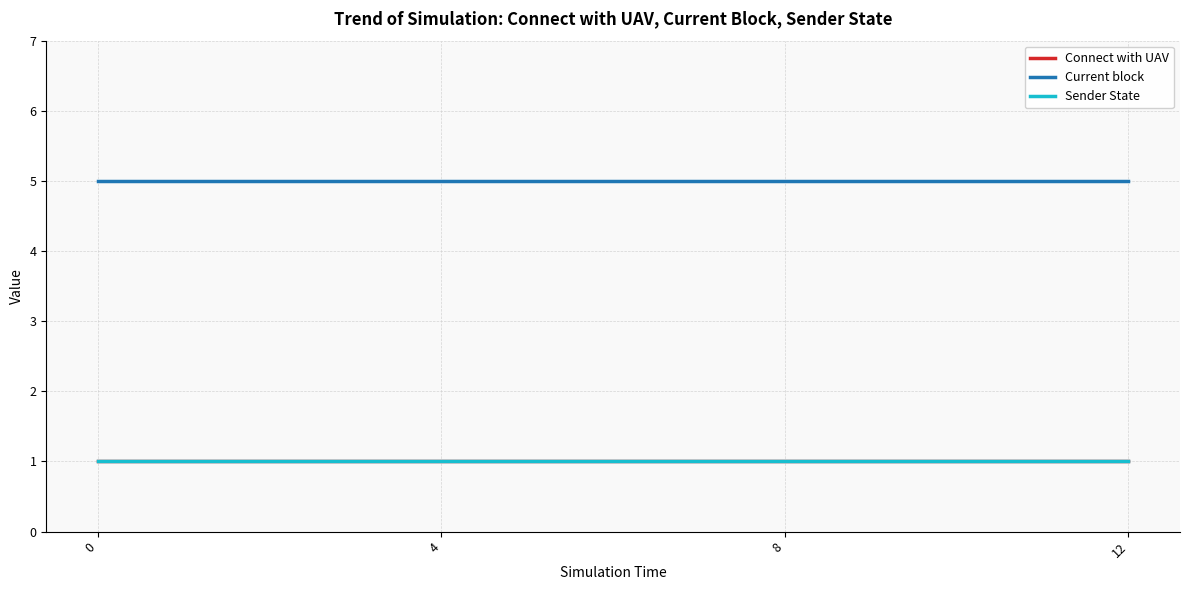

What is the sum of the Current block values at 12 and 8?

10